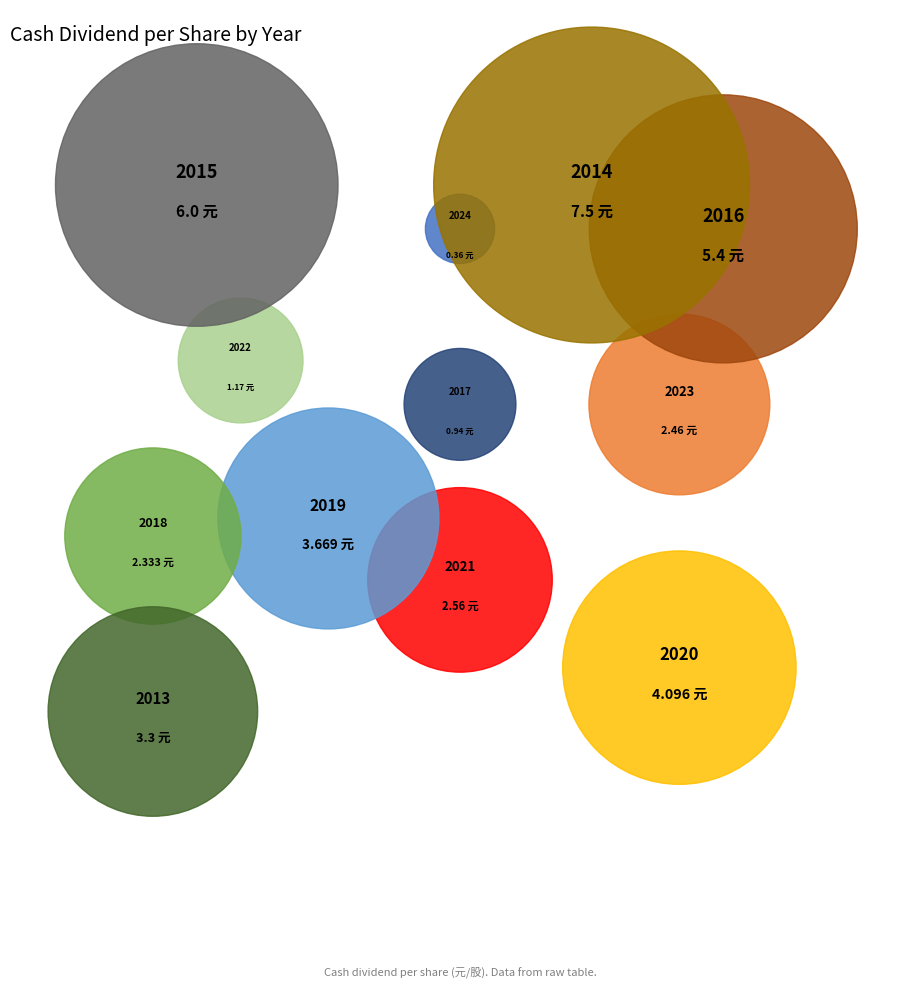

Which category has the biggest portion of the pie?

2014